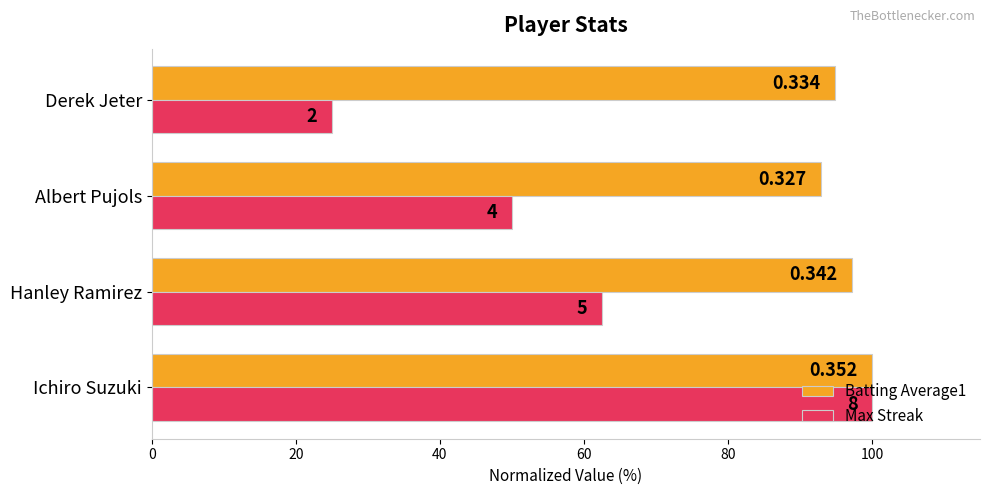

Reading left to right, transcribe all the data shown in this chart.

Batting Average1: 100.0	97.2	92.9	94.9
Max Streak: 100.0	62.5	50.0	25.0